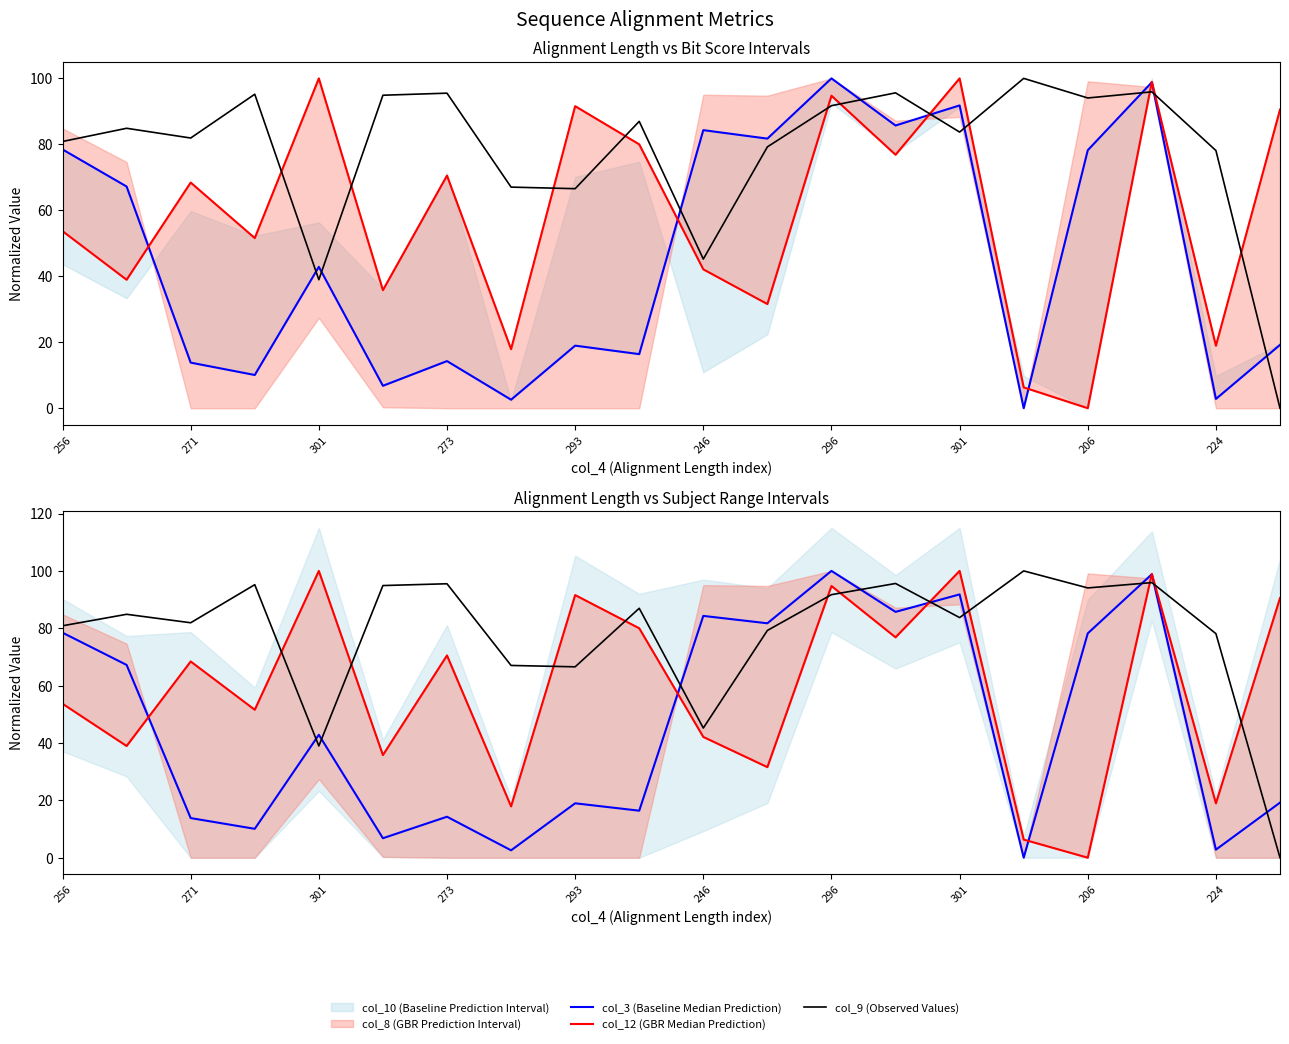

What is the total value across all series at 15?

106.3